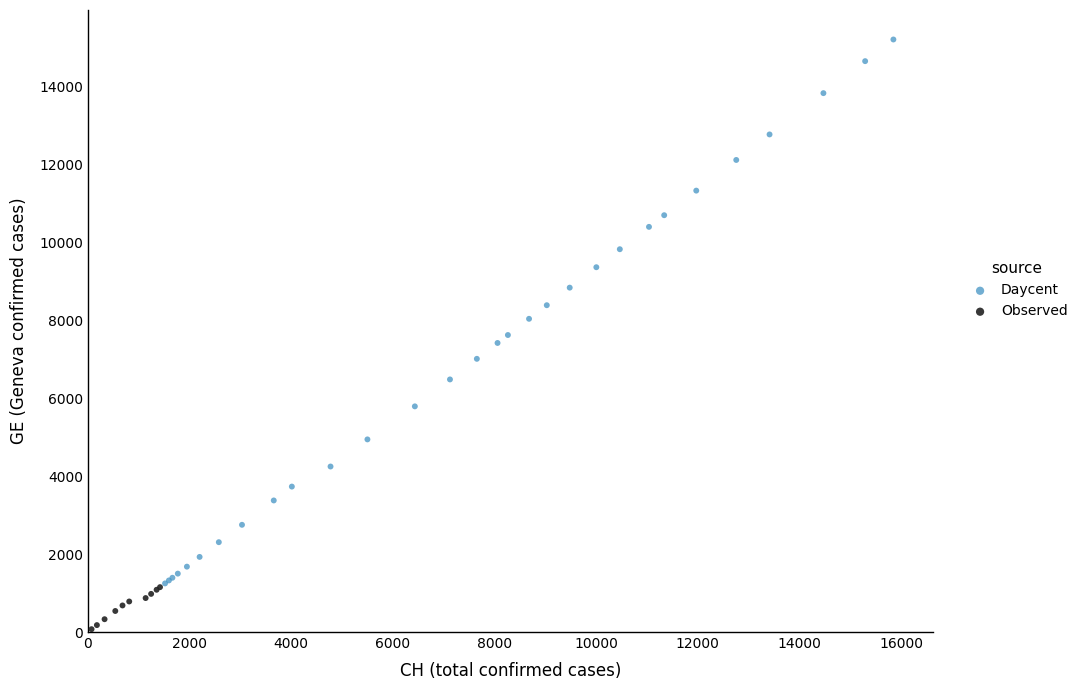

Which series has the widest spread of Y values?

Daycent